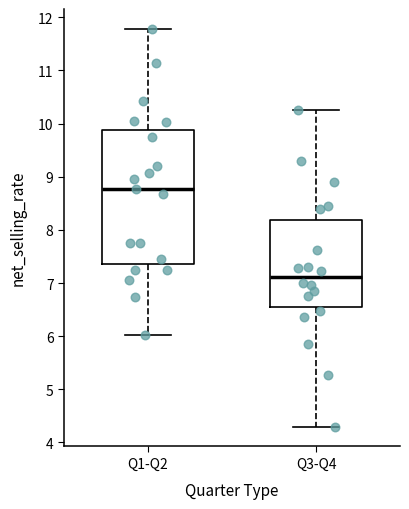

Comparing the boxes themselves (not the whiskers), which one is the tallest?

Q1-Q2